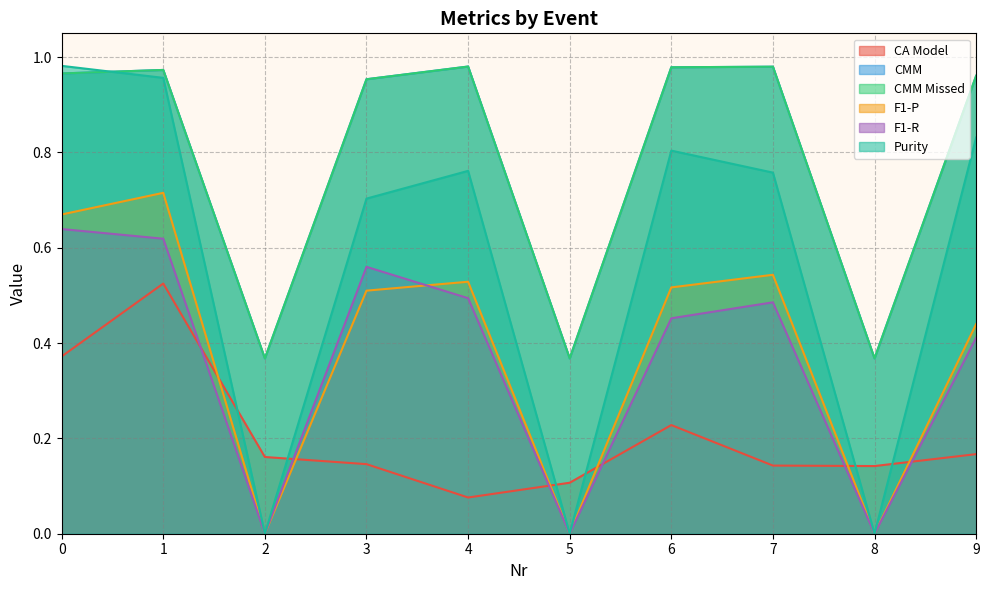

Rank the series at 6 from highest to lowest value.

CMM, CMM Missed, Purity, F1-P, F1-R, CA Model